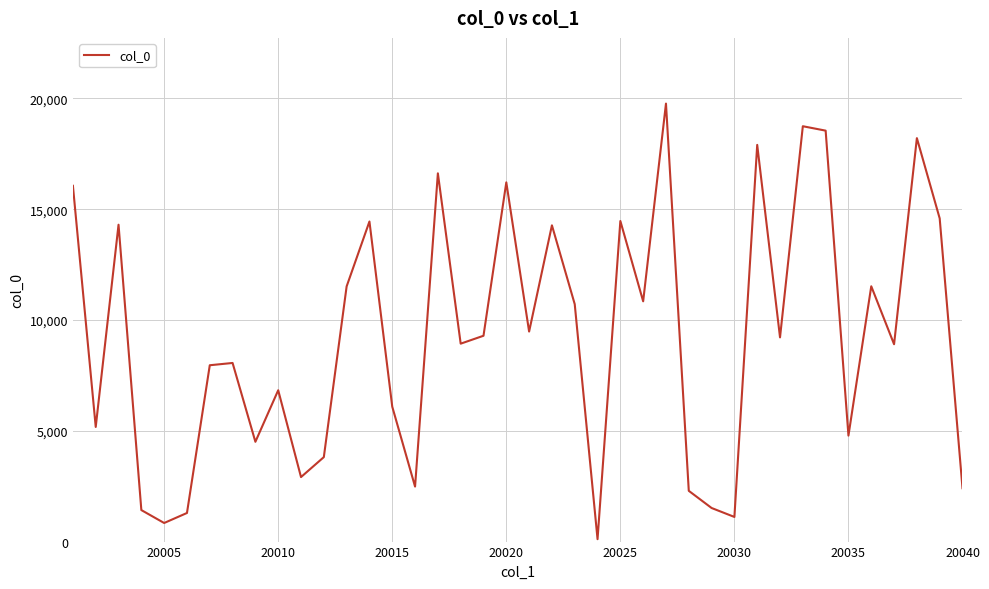

What is the difference between the maximum and minimum values?

19661